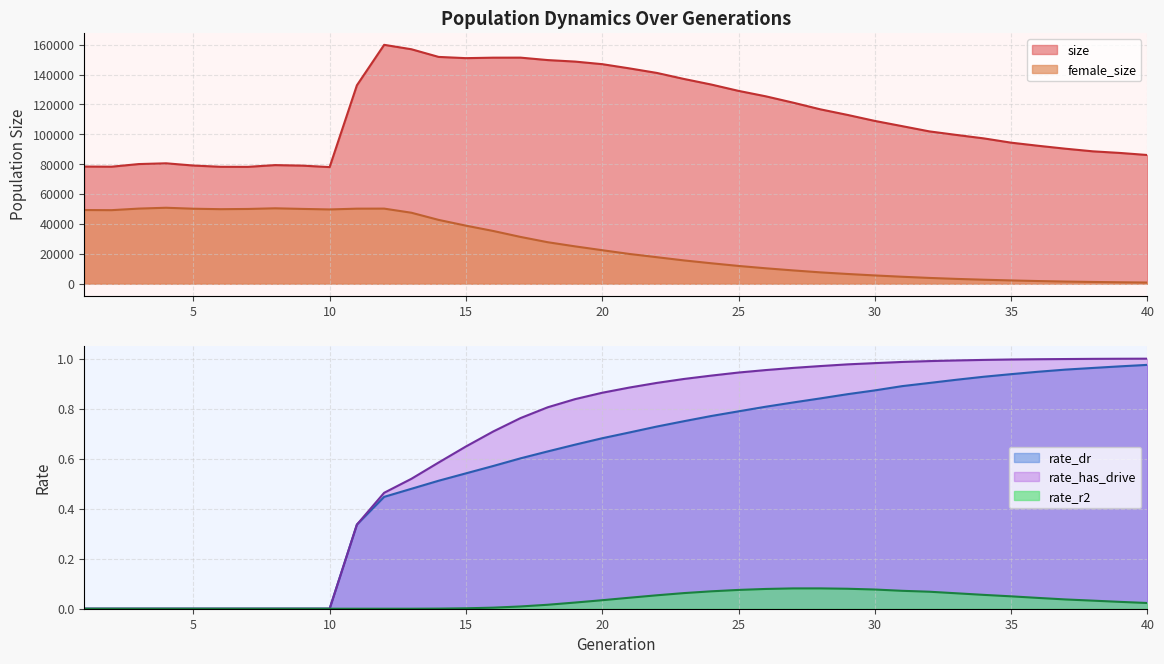

What is the average value of the size series?

112569